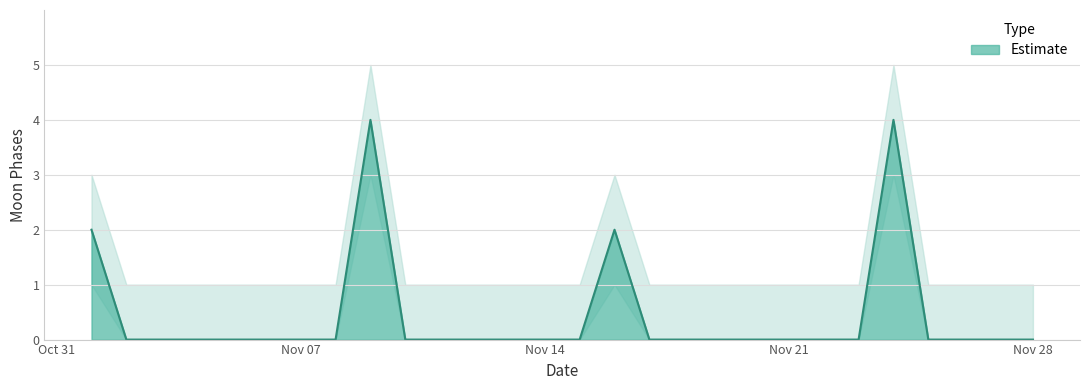

How many lines are shown in the chart?

1